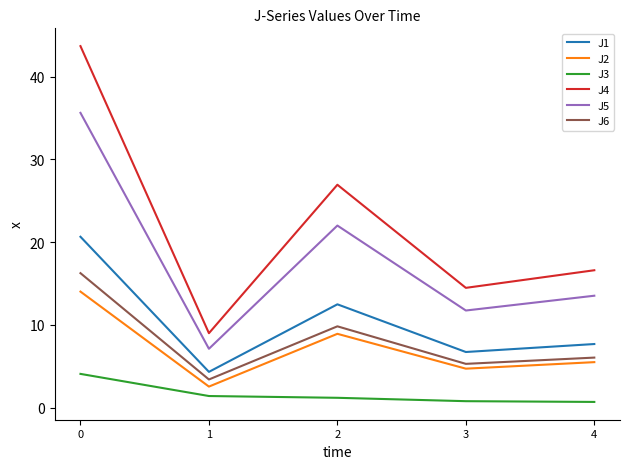

What is the total value across all series at 2?

81.4